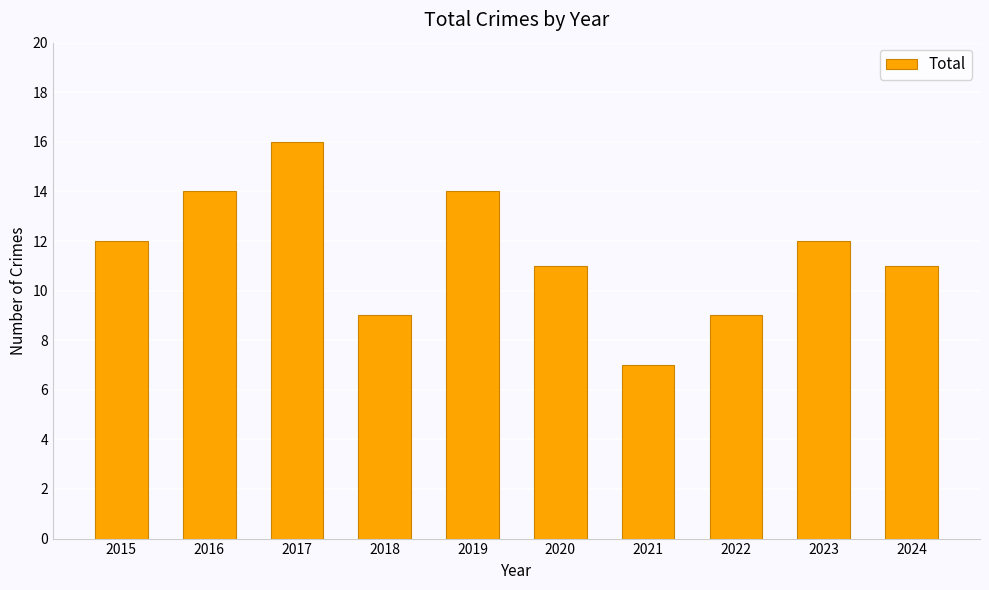

Reading left to right, extract all data points from this chart.

12	14	16	9	14	11	7	9	12	11